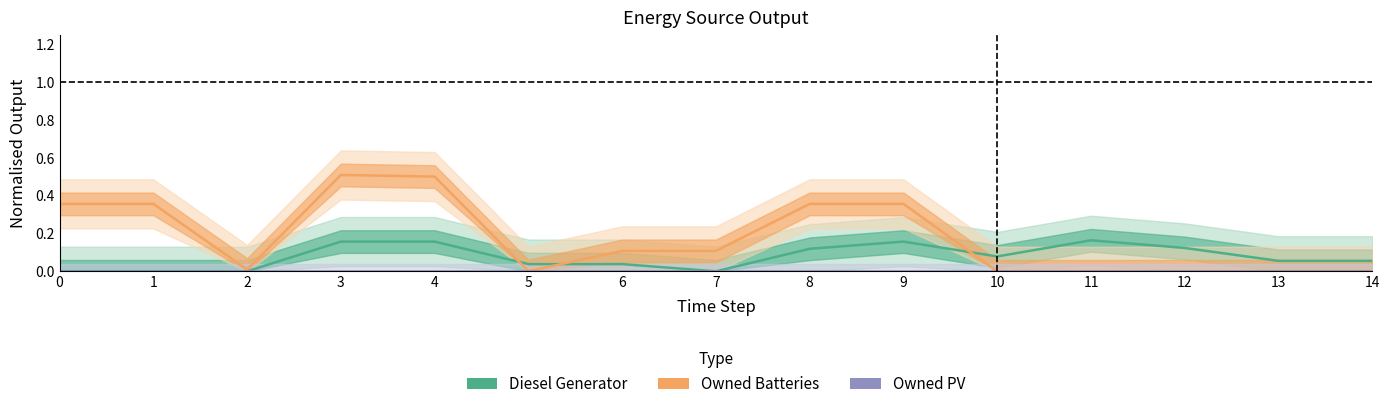

Which series has the largest range (max minus min)?

Owned Batteries